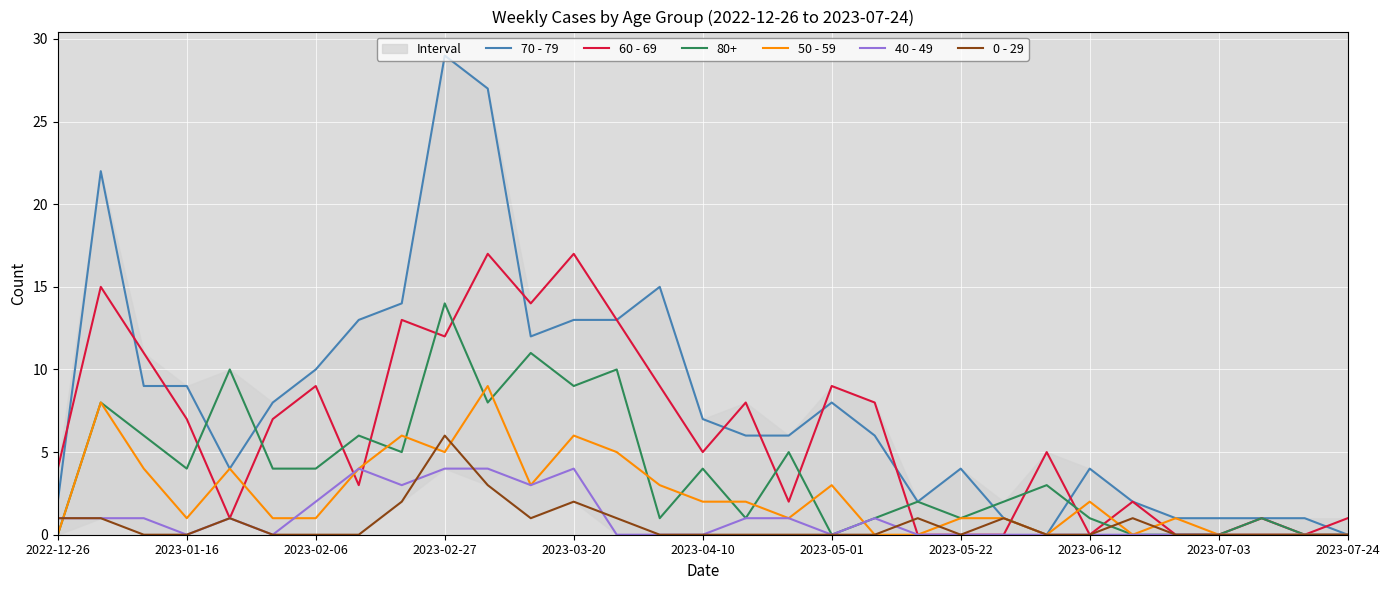

Which category has the highest value in the 0 - 29 series?

2023-02-27